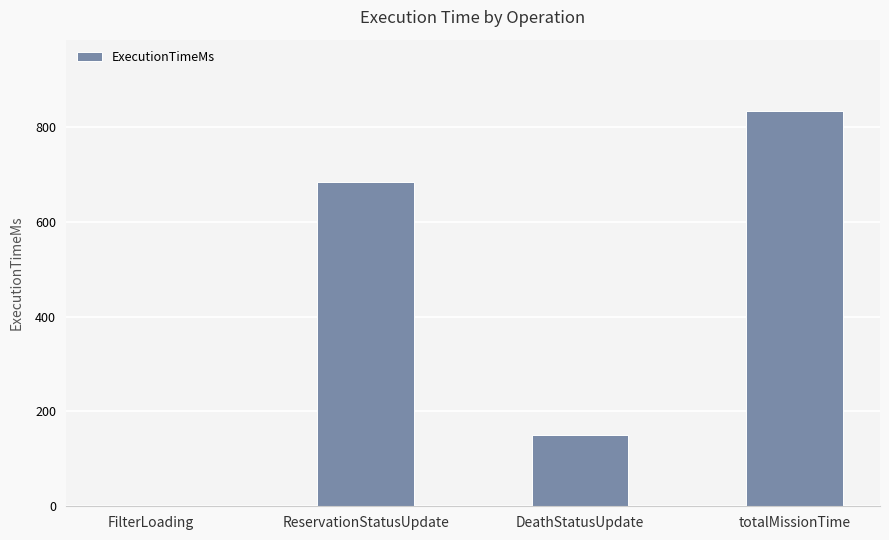

Count the values in the range 151 to 834.

3